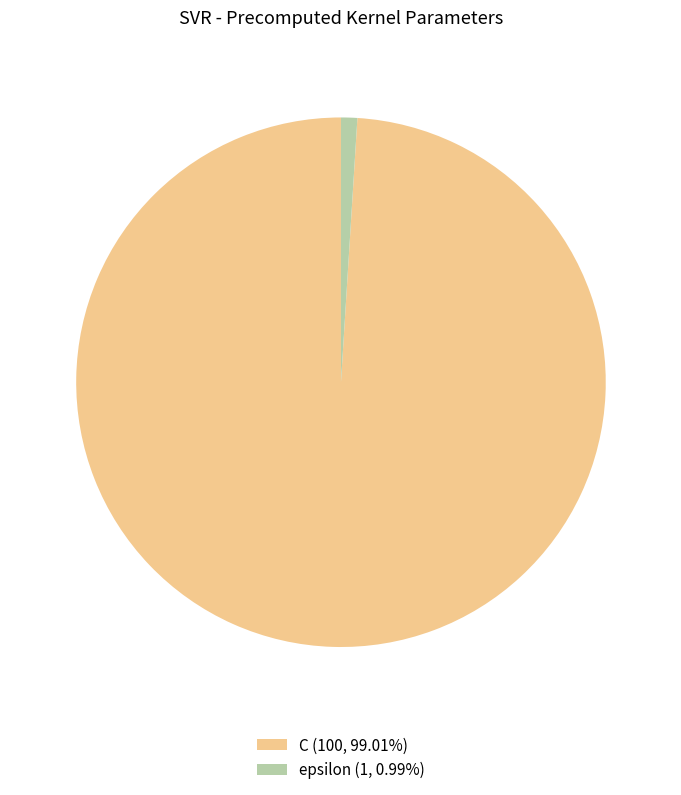

The C slice represents 92% of the pie. True or false?

False